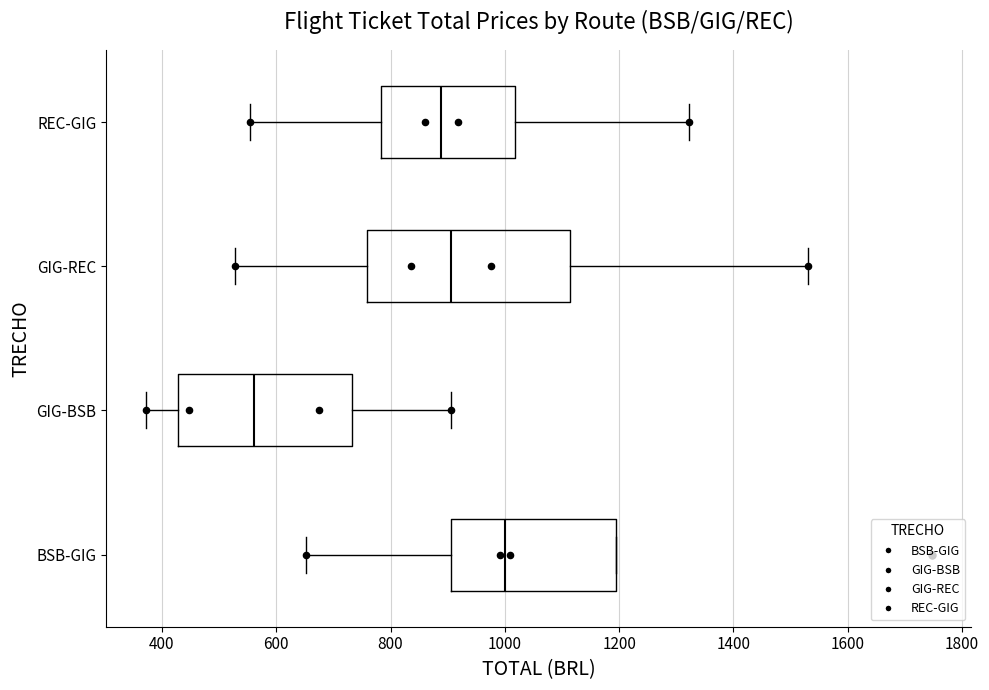

Which box's median line is the furthest to the right?

BSB-GIG